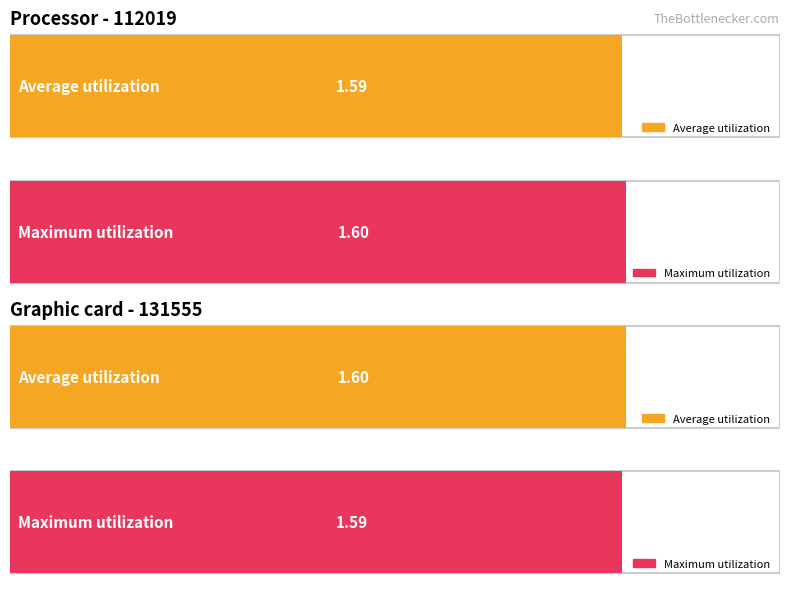

Where is Average utilization nearest to the value 1?

112019